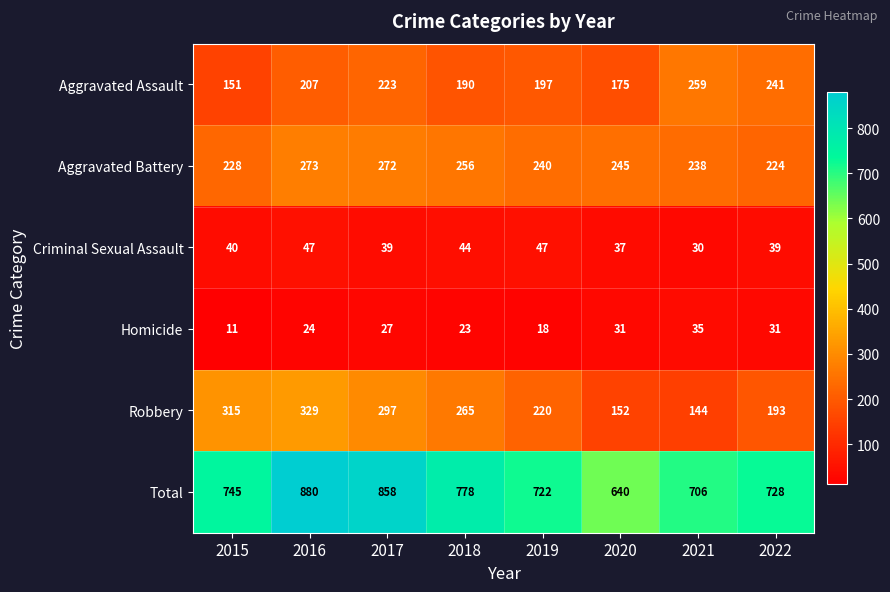

Which category has the highest value in the Total series?

2016